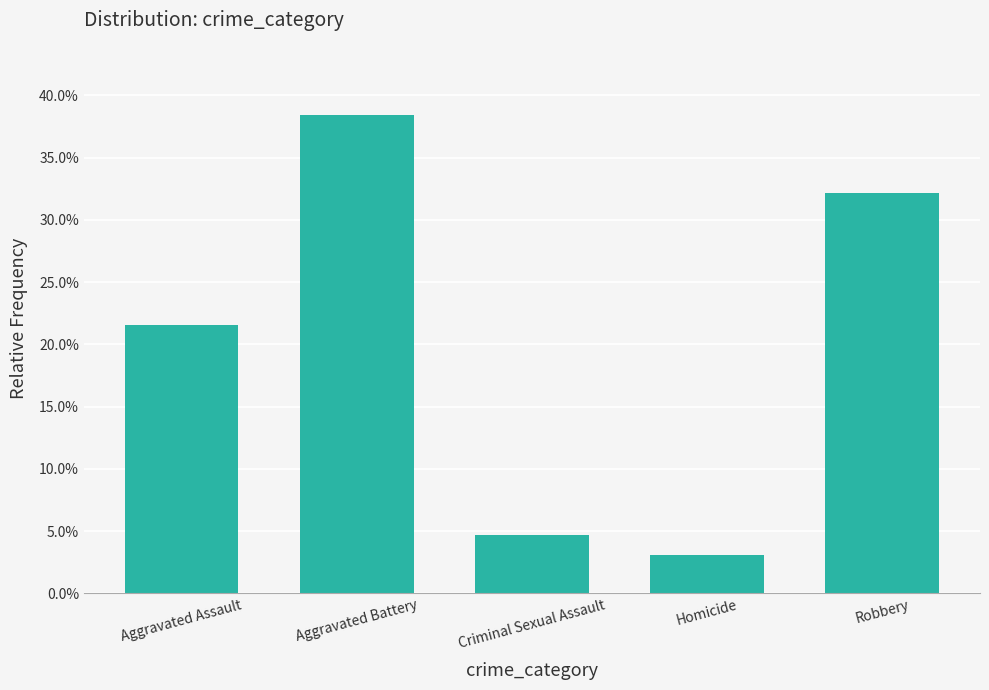

The value at Aggravated Battery is 0.2. True or false?

False